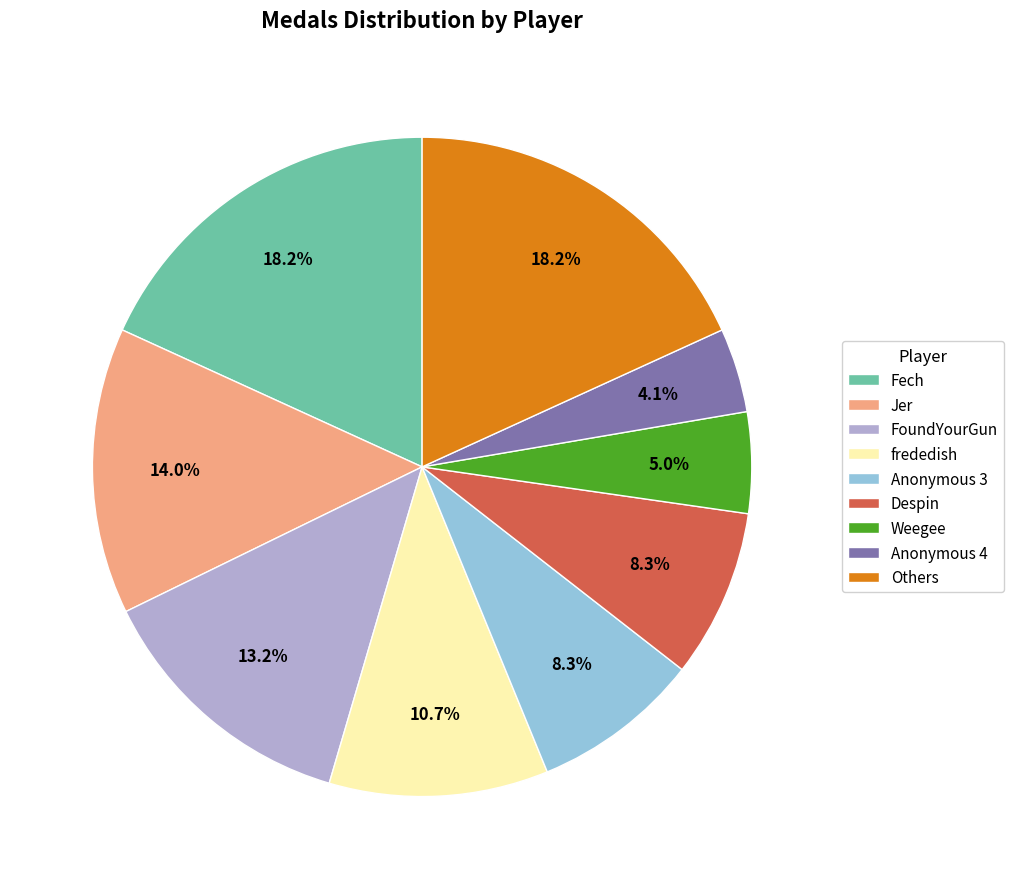

Which category has the smallest portion of the pie?

Anonymous 4